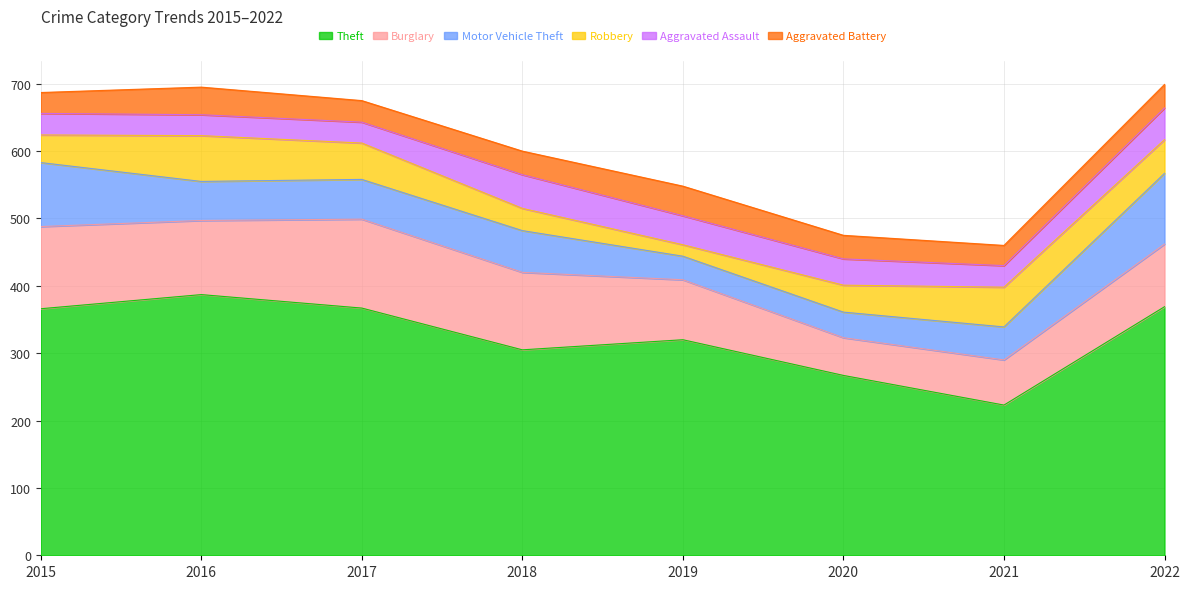

True or false: Aggravated Assault and Theft cross at least once.

False